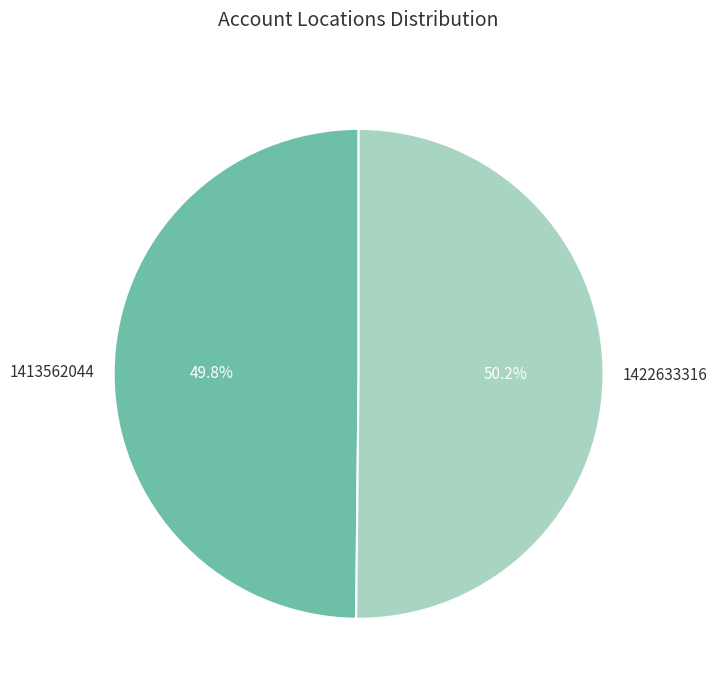

How many segments does this pie chart have?

2